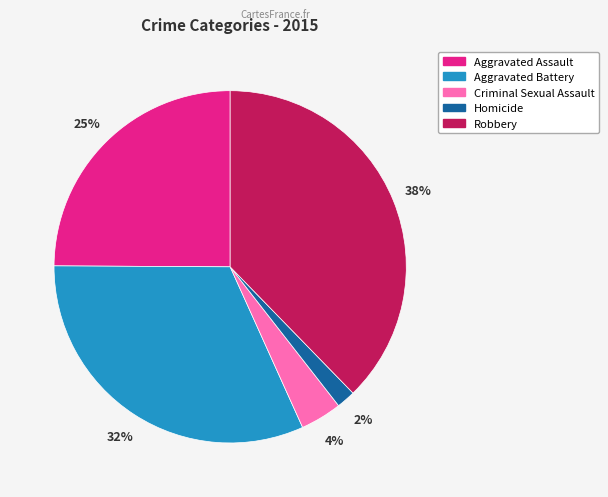

To the nearest percent, what is the difference between the Aggravated Assault and Criminal Sexual Assault slice percentages?

21%